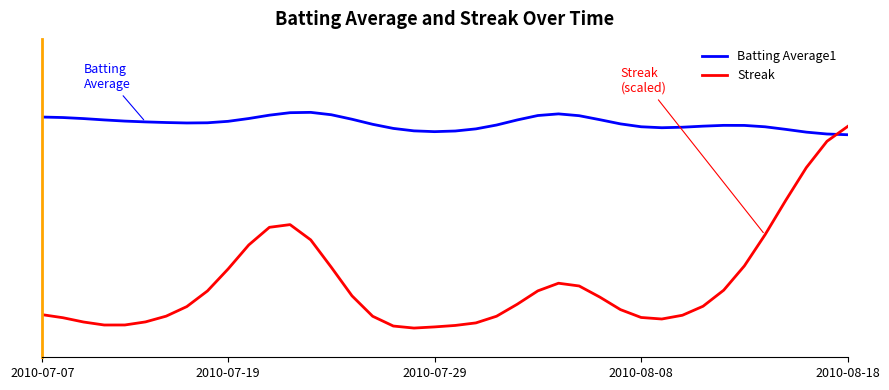

The Streak series shows 0.0 at 21. True or false?

False